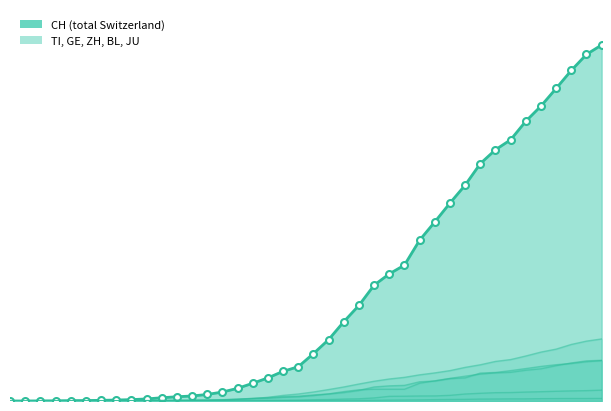

List the series in order of their peak value, highest first.

CH, GE, ZH, TI, BL, JU